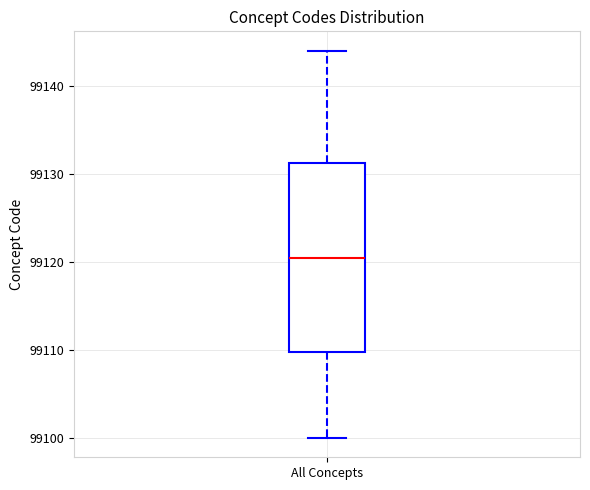

Transcribe this box plot: give where the median line is, the range the box spans, and where the two whiskers end, as read against the y-axis. The values are not printed on the chart, so give them approximately, as read against the axis.

median 99121, box 99110 to 99131, whiskers 99100 to 99144